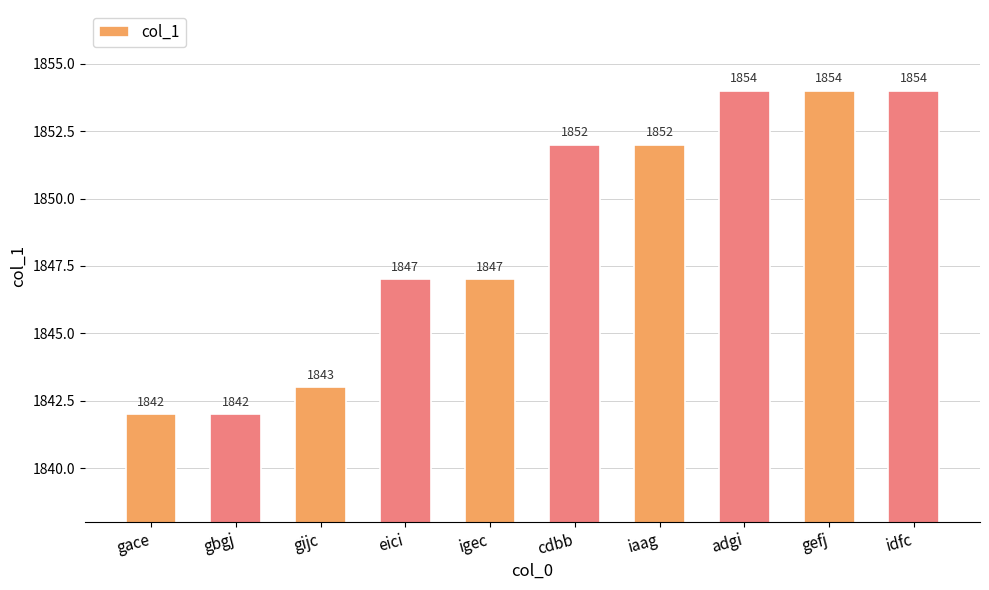

Reading left to right, transcribe all the data shown in this chart.

gace=1842	gbgj=1842	gijc=1843	eici=1847	igec=1847	cdbb=1852	iaag=1852	adgi=1854	gefj=1854	idfc=1854